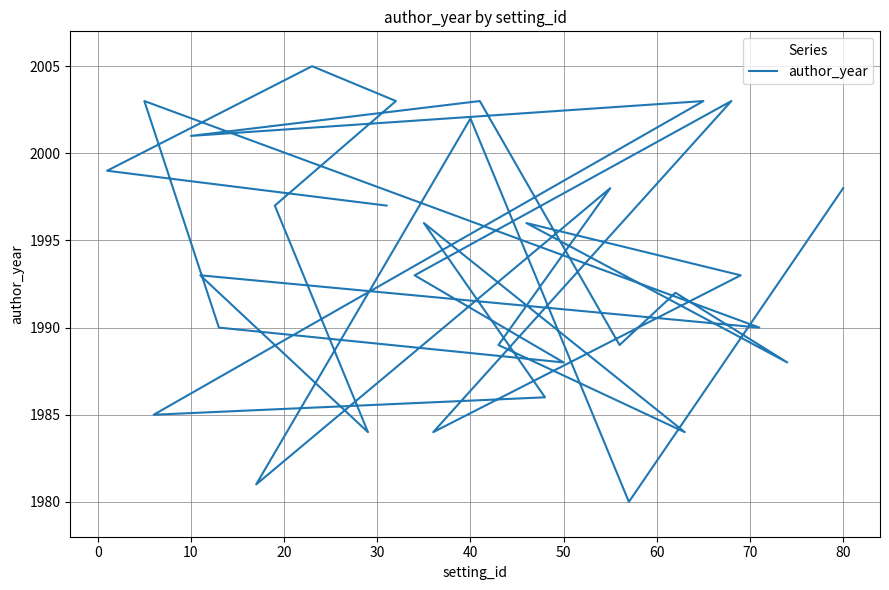

The chart shows a value of 3248 at 20. True or false?

False